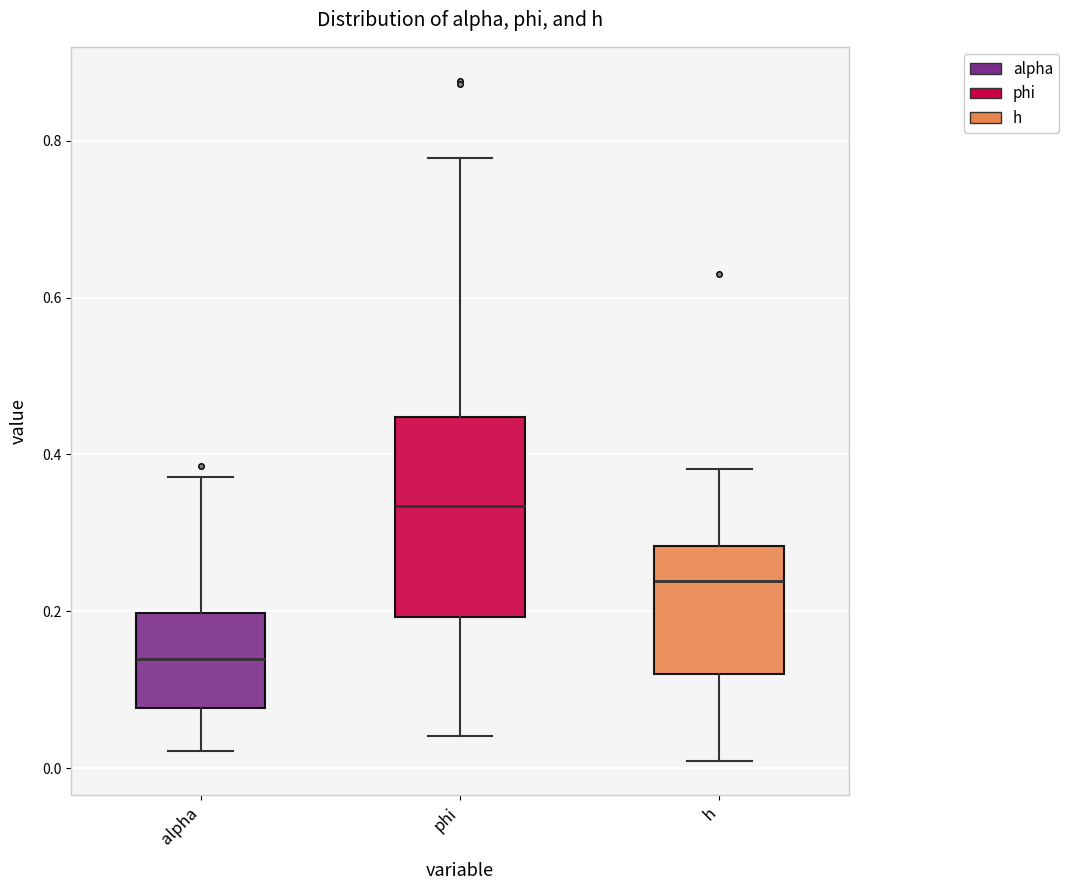

Where is the upper edge of the box for phi on the y-axis? The values are not printed on the chart, so give them approximately, as read against the axis.

0.44